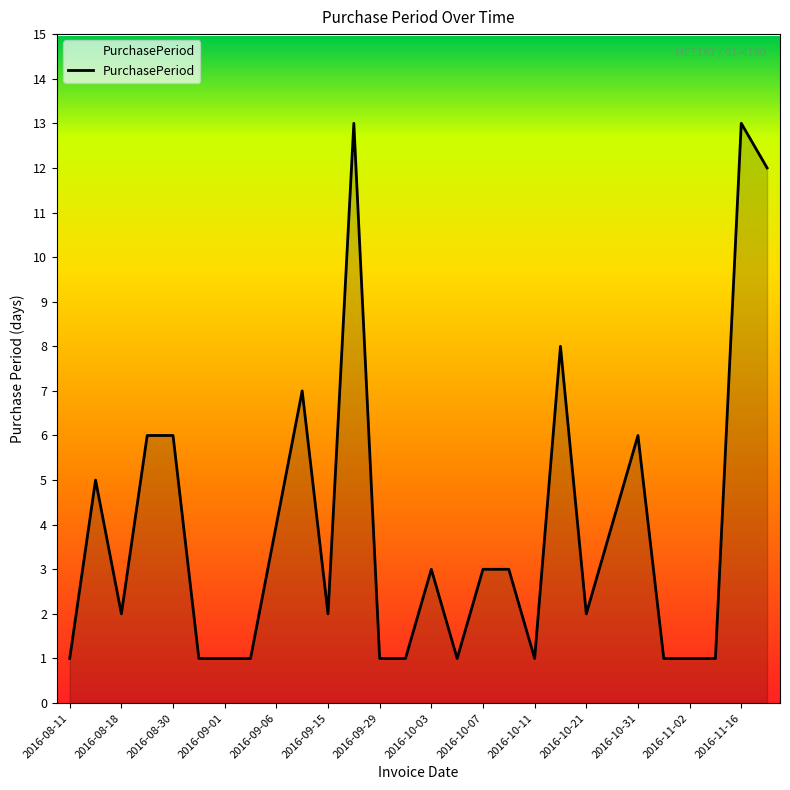

What is the sum of all values?

110